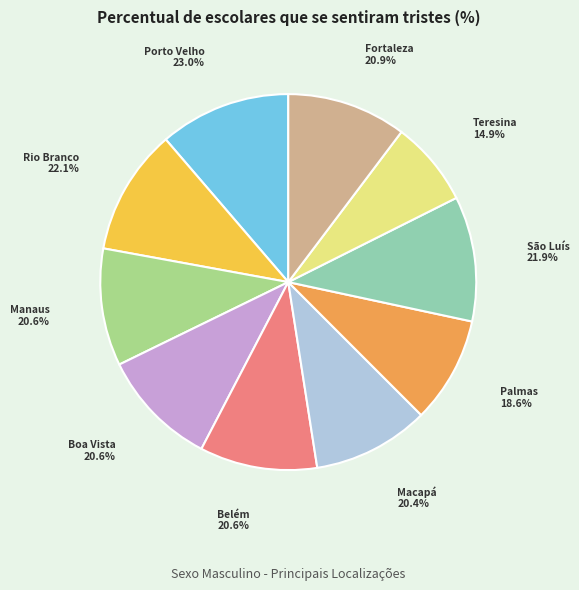

How many slices are in this pie chart?

10